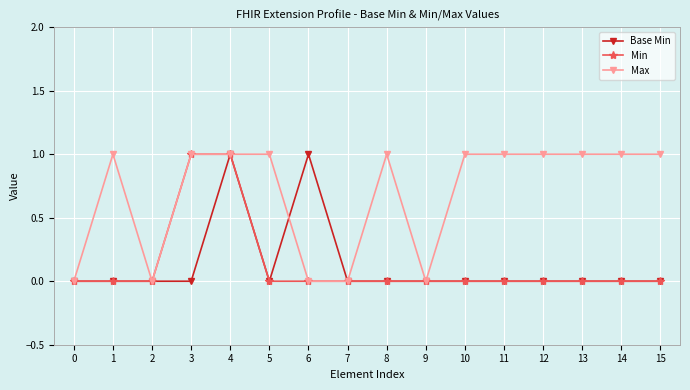

Which series has the largest total across all categories?

Max